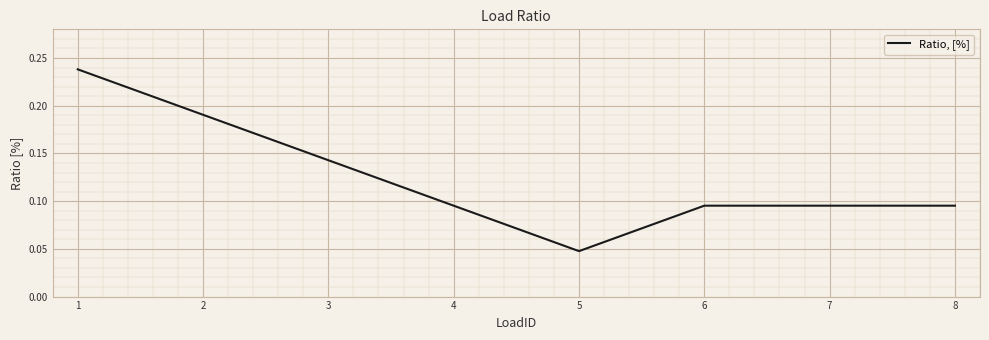

Is it true that the value at 5 is 0.1?

False